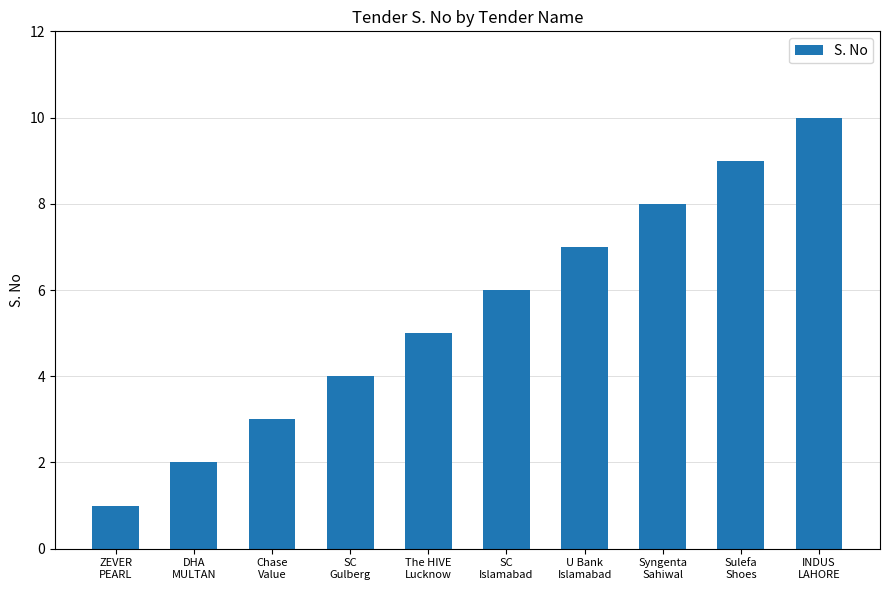

Between SC
Islamabad and Syngenta
Sahiwal, which is larger?

Syngenta
Sahiwal